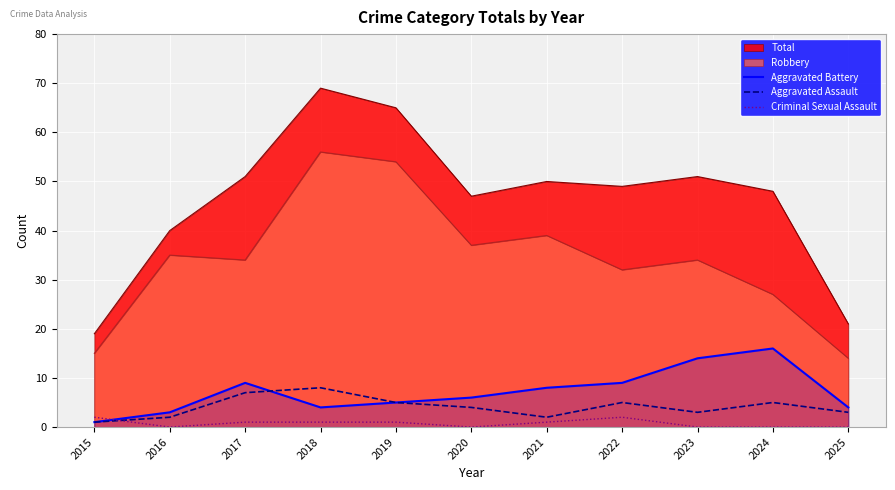

What is the average value of the Criminal Sexual Assault series?

1